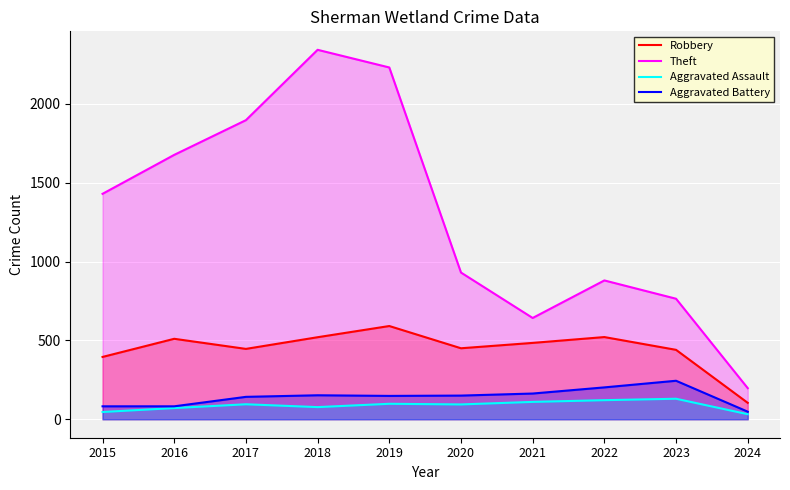

At which category is the sum across all series the highest?

2018